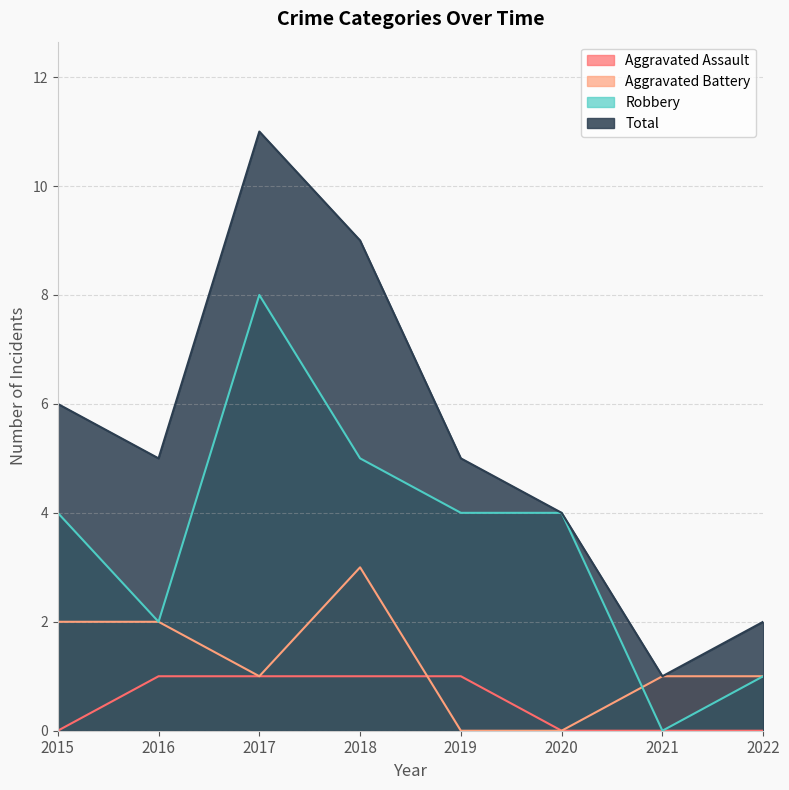

Does the chart have visible grid lines?

Yes